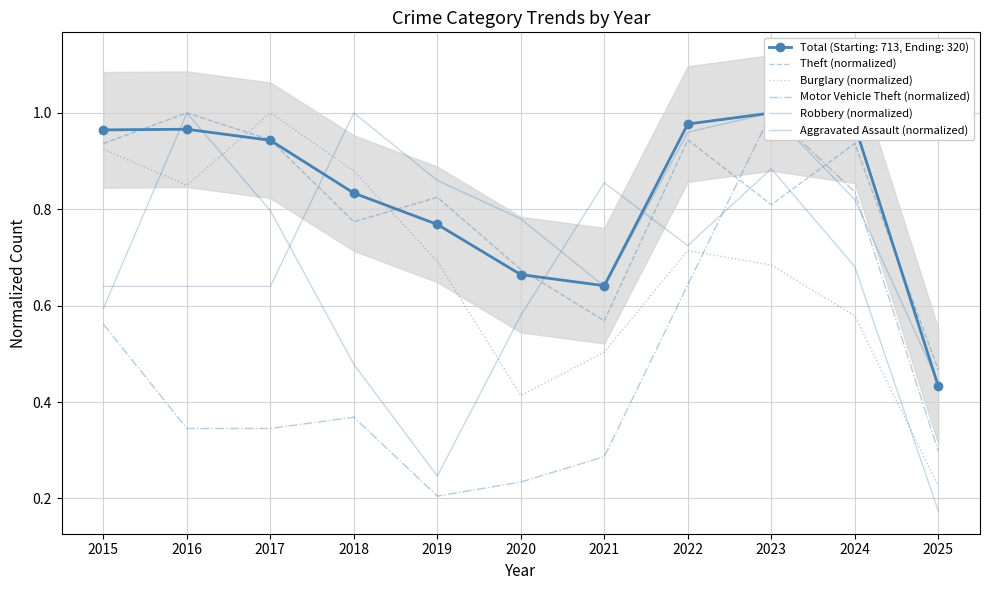

The value of Robbery (normalized) at 2025 is 0.3. True or false?

False